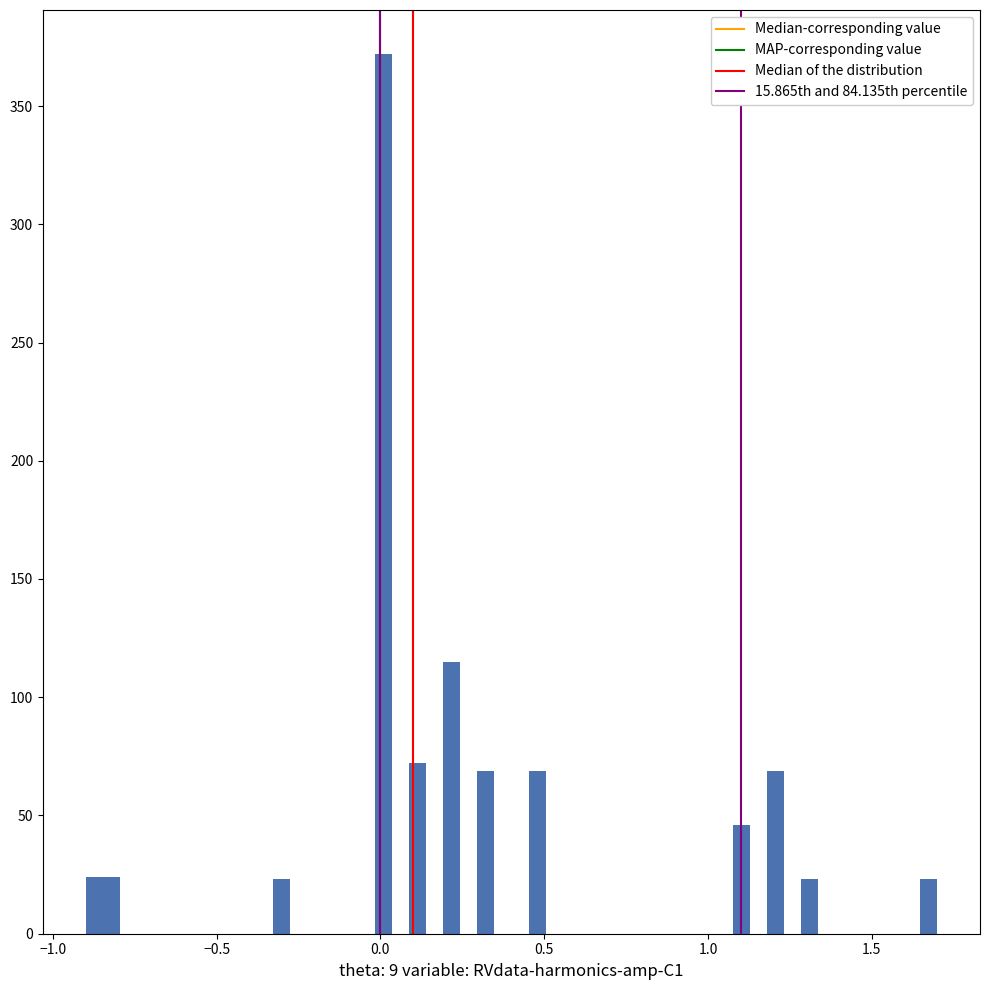

Read against the x-axis, roughly where is the centre of the tallest bar?

0.00